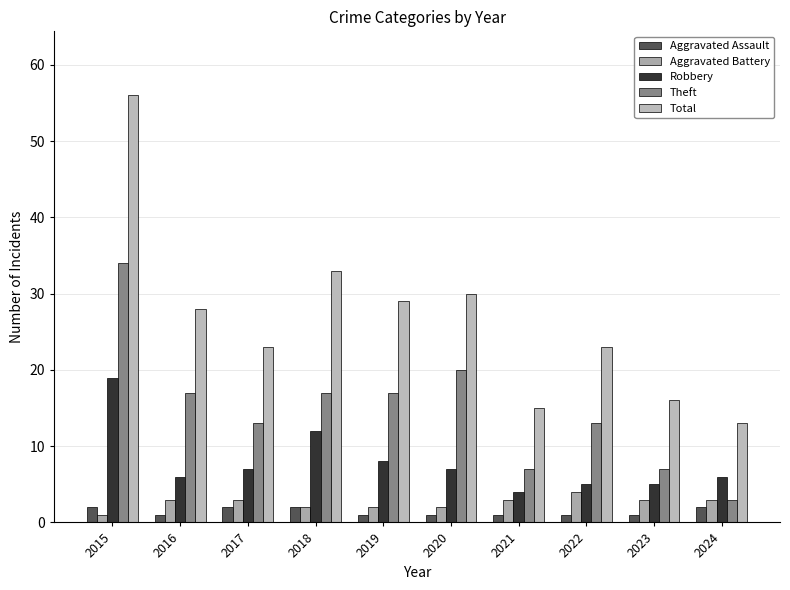

What is the difference between the highest and lowest values at 2023?

15